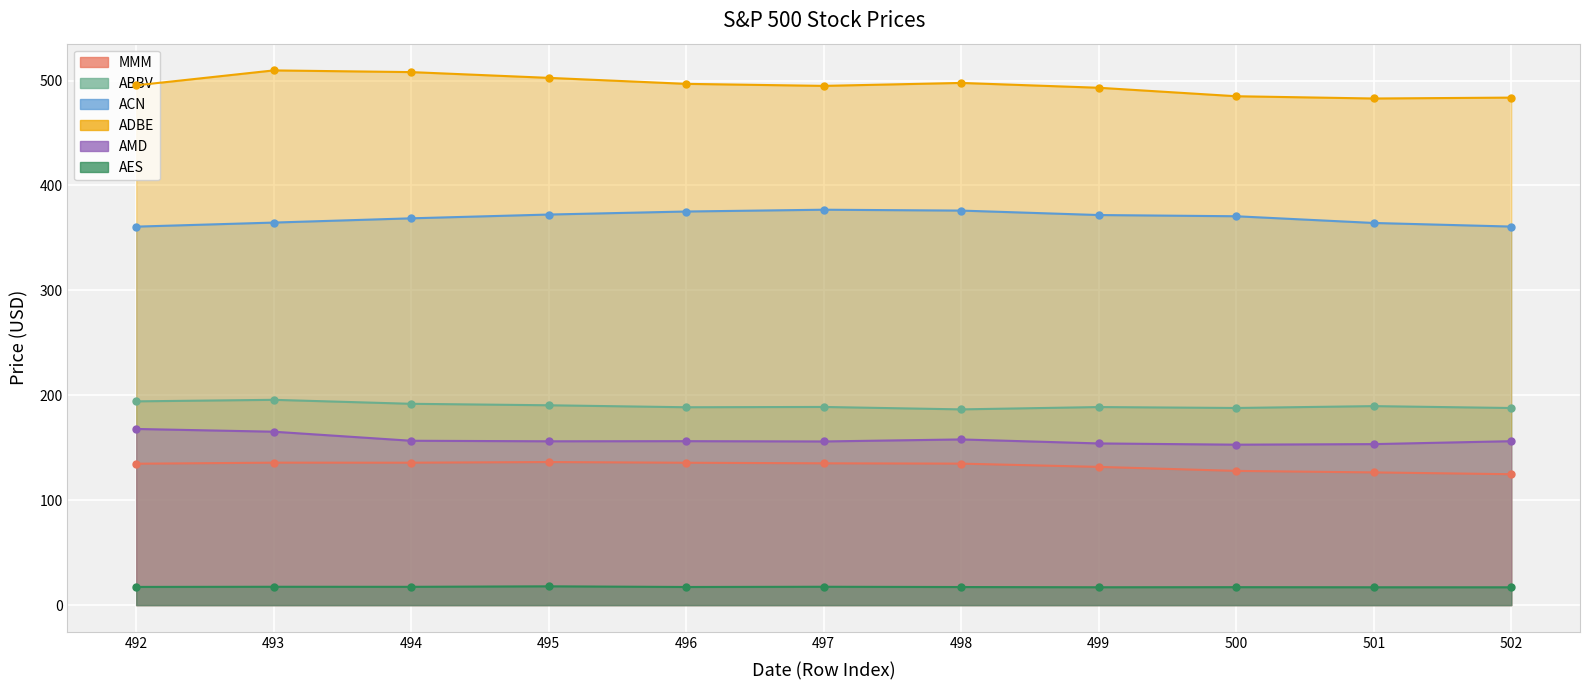

Is it true that ADBE equals 763.2 at 500?

False